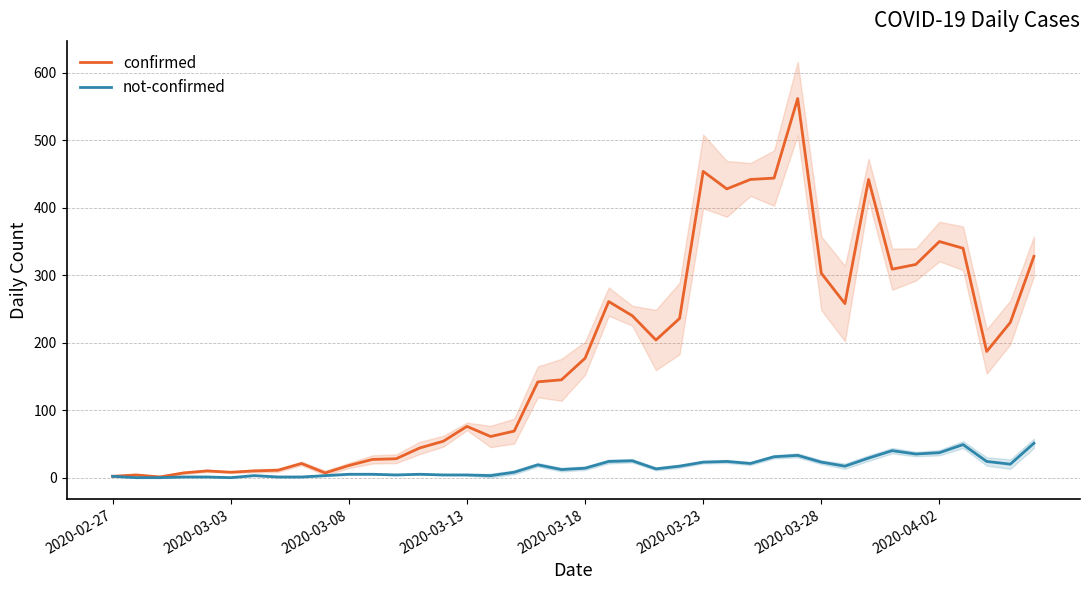

What is the highest value of the not-confirmed series?

51